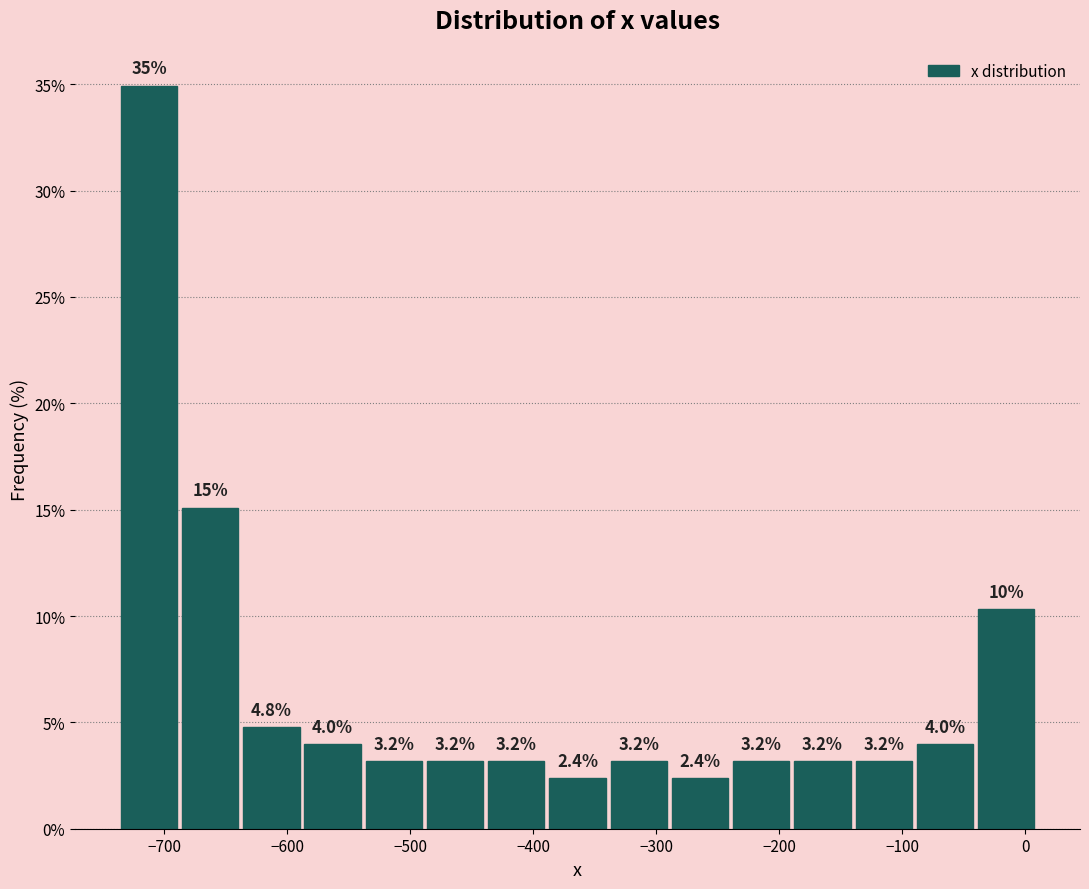

Which range on the x-axis has the tallest bar?

-740 to -690